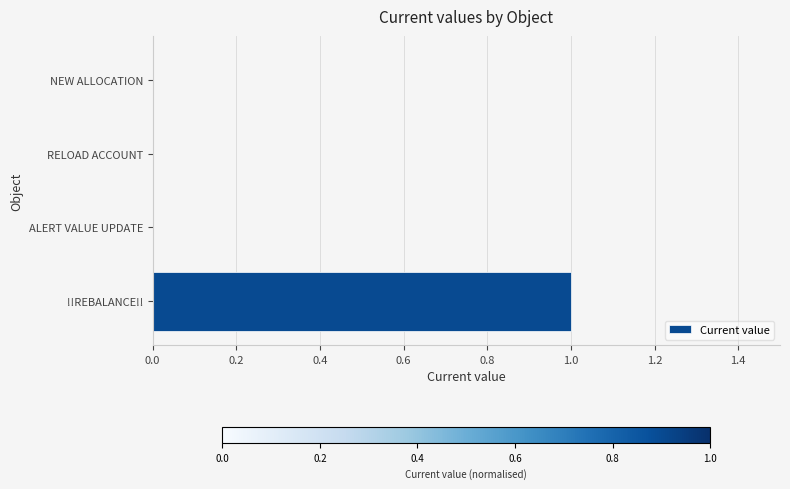

What is the sum of all values?

1